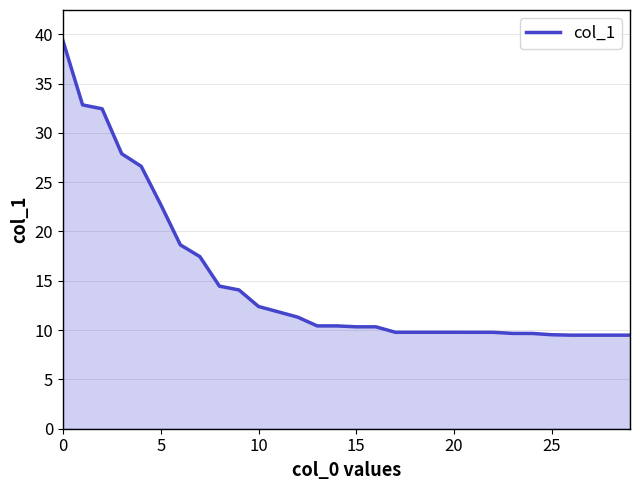

What is the maximum value shown in the chart?

39.3